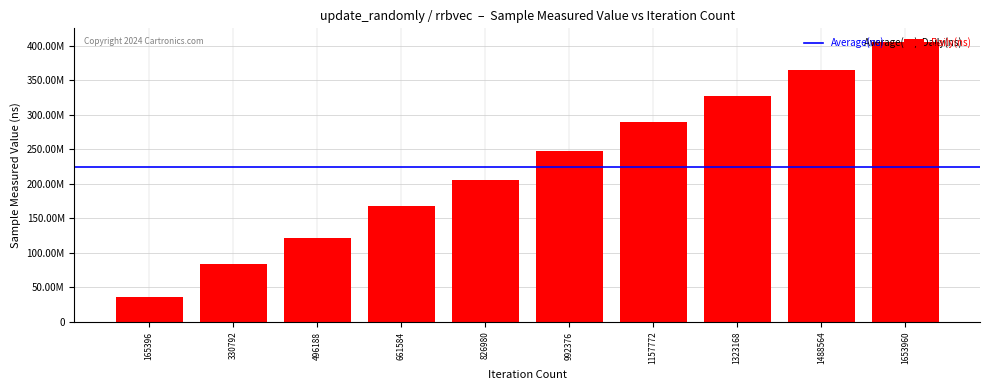

True or false: the data shows 527871040 at 1323168.

False